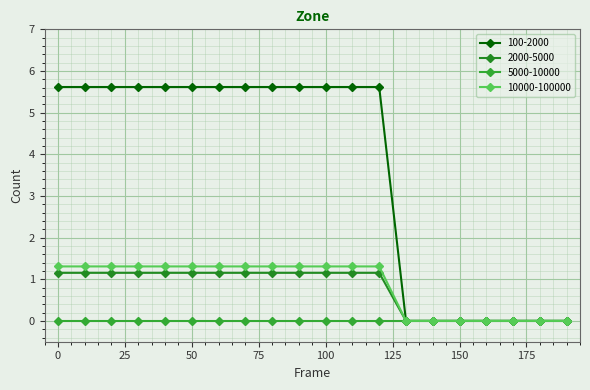

Does the chart have visible grid lines?

Yes